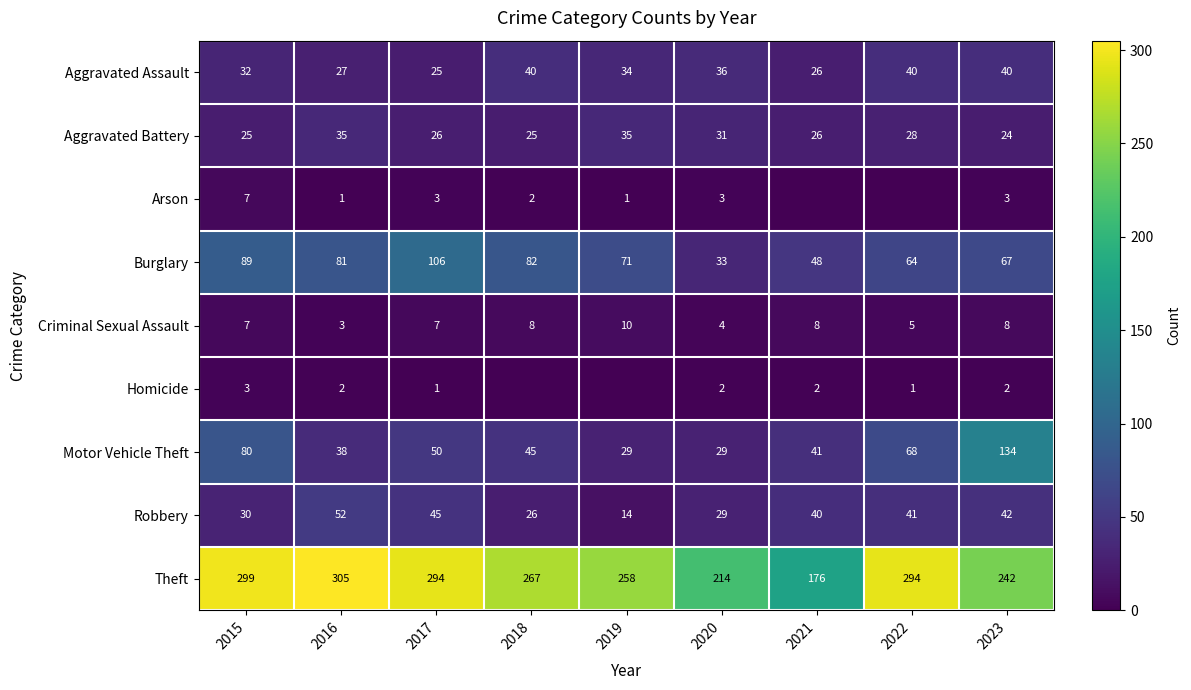

Is the value of Aggravated Assault at 2022 greater than the value of Arson at 2015?

Yes